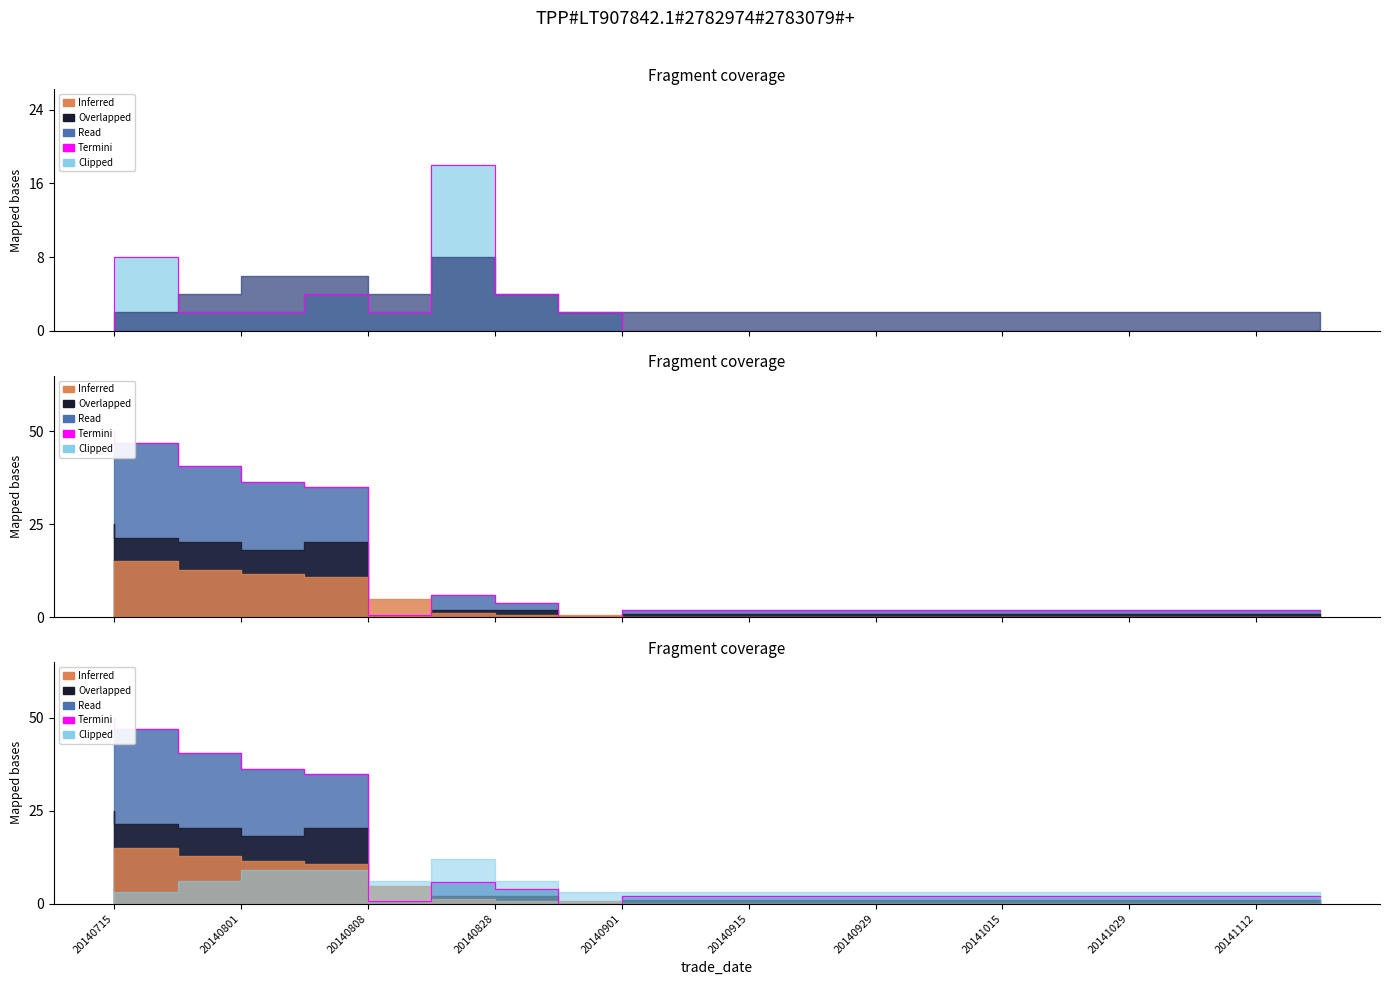

How many values in Termini are above zero?

19